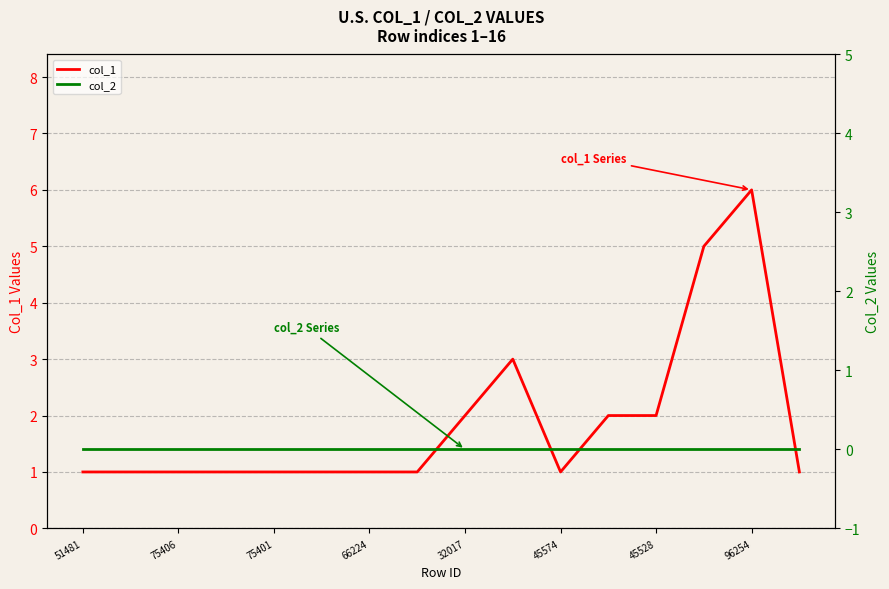

Is it true that col_1 equals 1 at 51481?

True